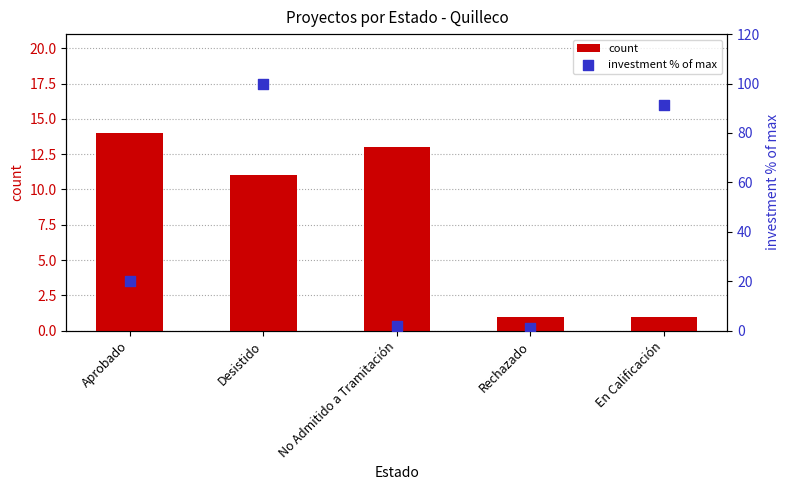

At how many categories does at least one series exceed 63?

2